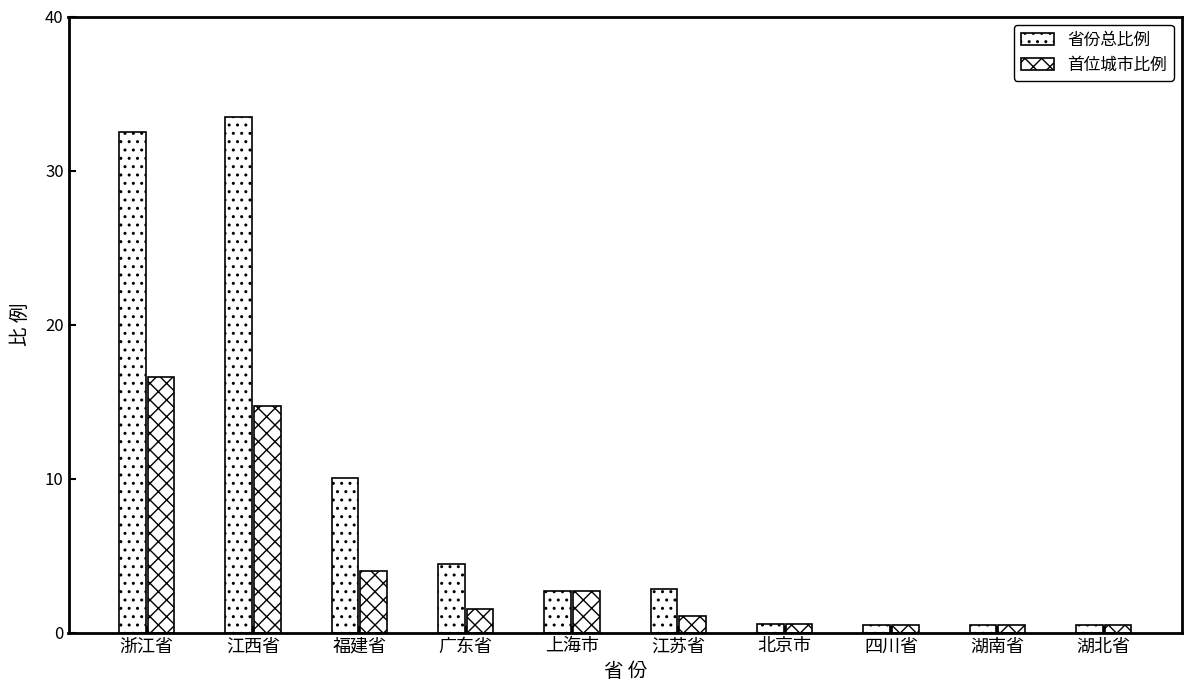

How many bars are there in each group?

2